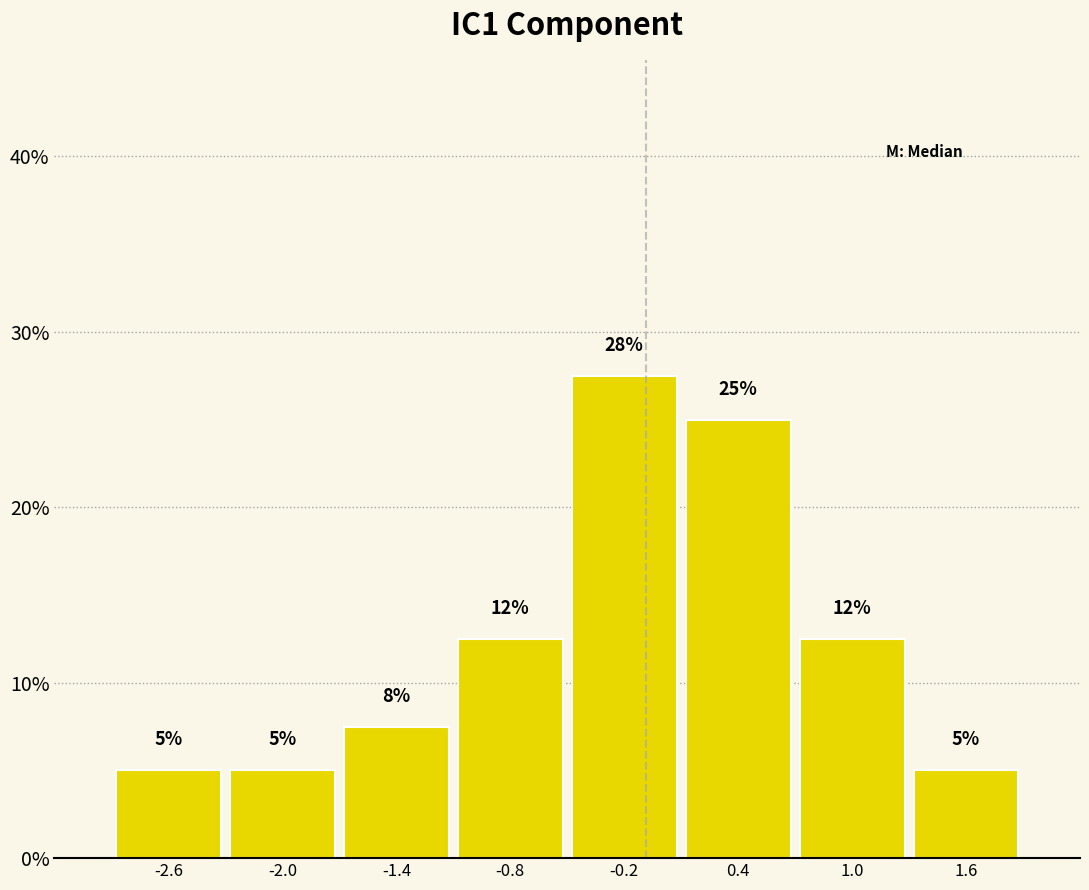

Over which range of the x-axis is the bar tallest?

-0.5 to 0.1